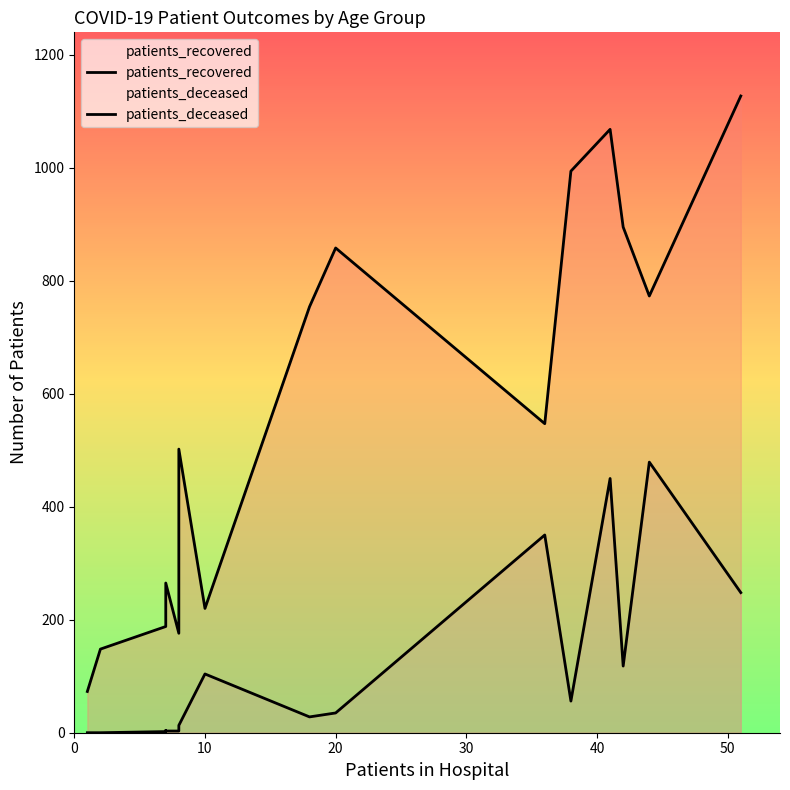

What are all the series names shown in the legend?

patients_recovered, patients_deceased